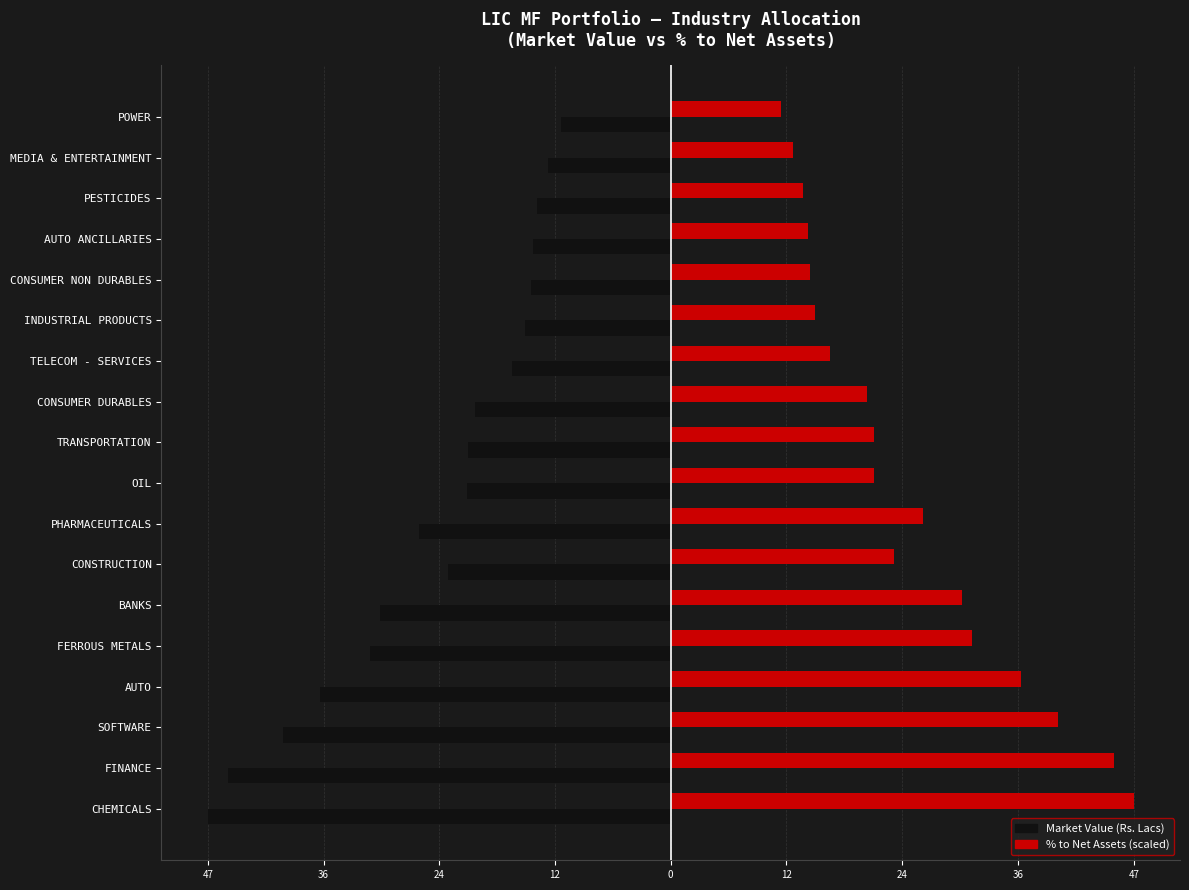

What are all the series names shown in the legend?

Market Value (Rs. Lacs), % to Net Assets (scaled)